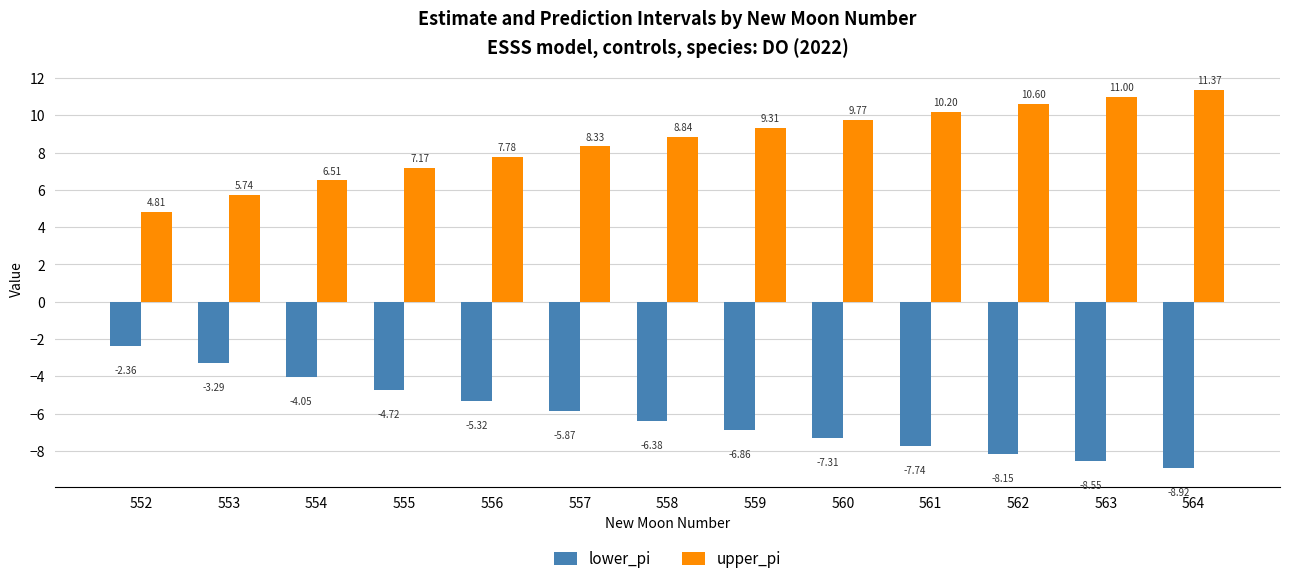

Count the number of categories in the chart.

13